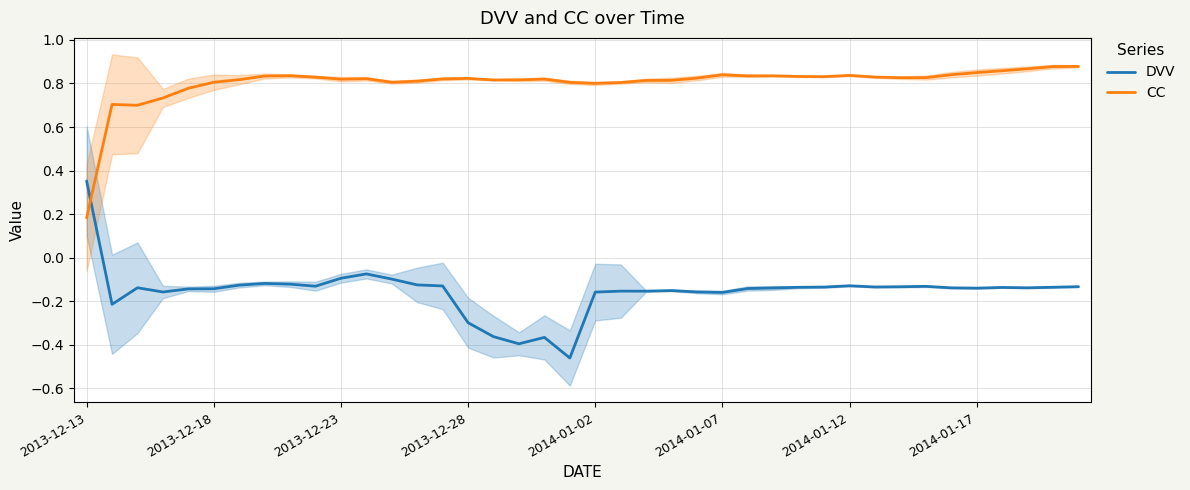

What are all the series names shown in the legend?

DVV, CC